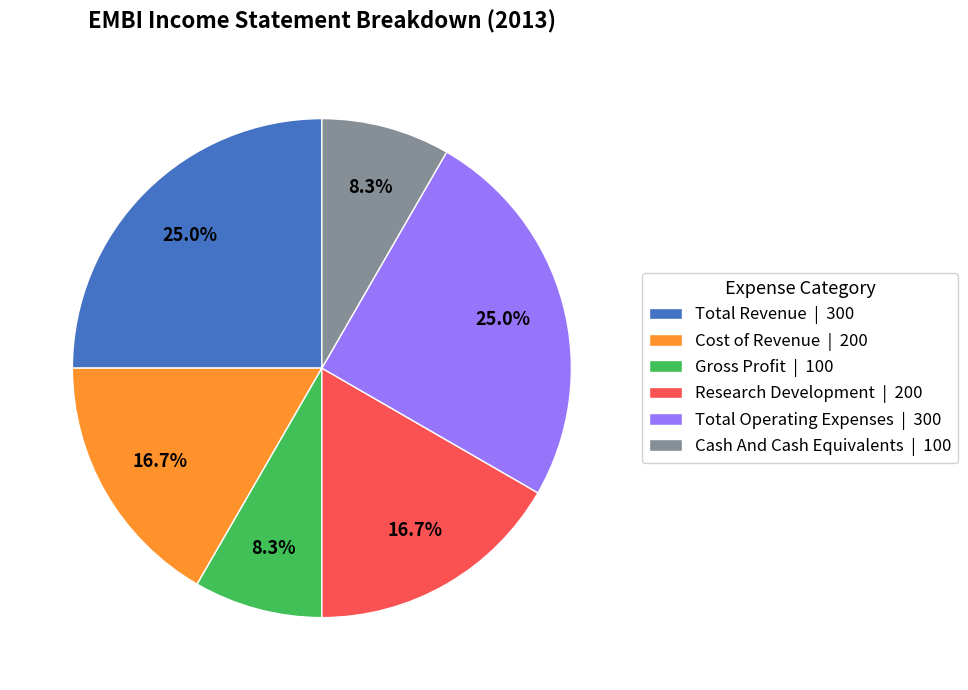

How many segments does this pie chart have?

6